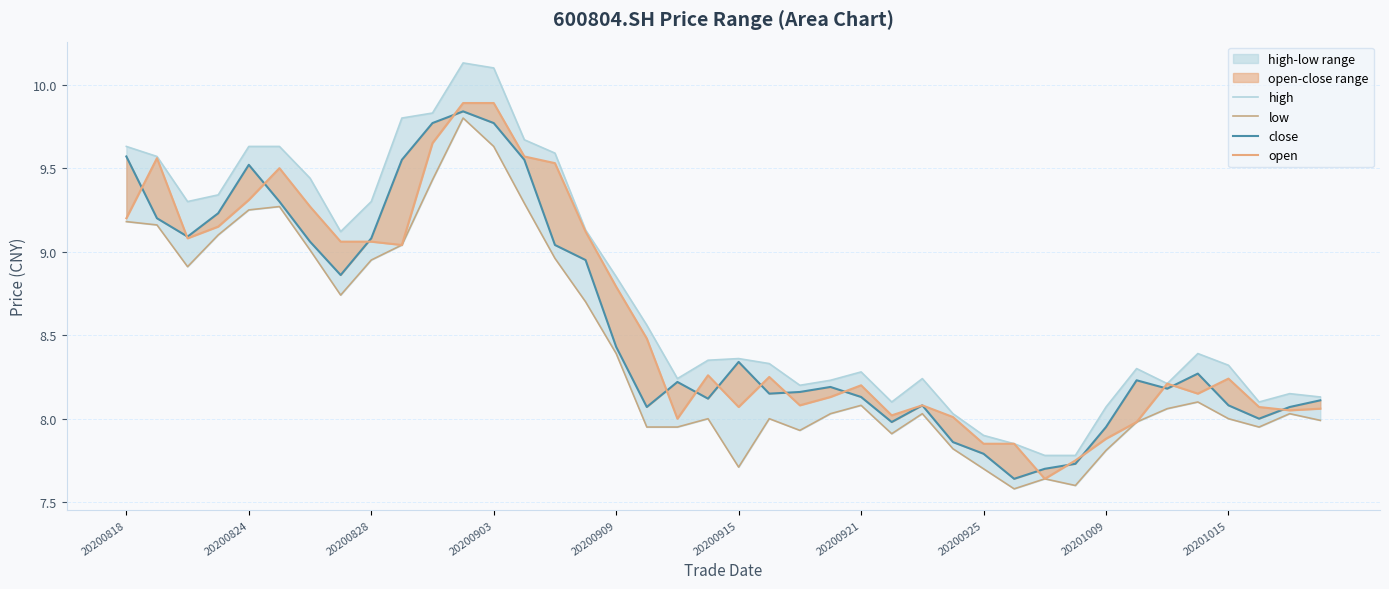

Where is high nearest to the value 8?

27